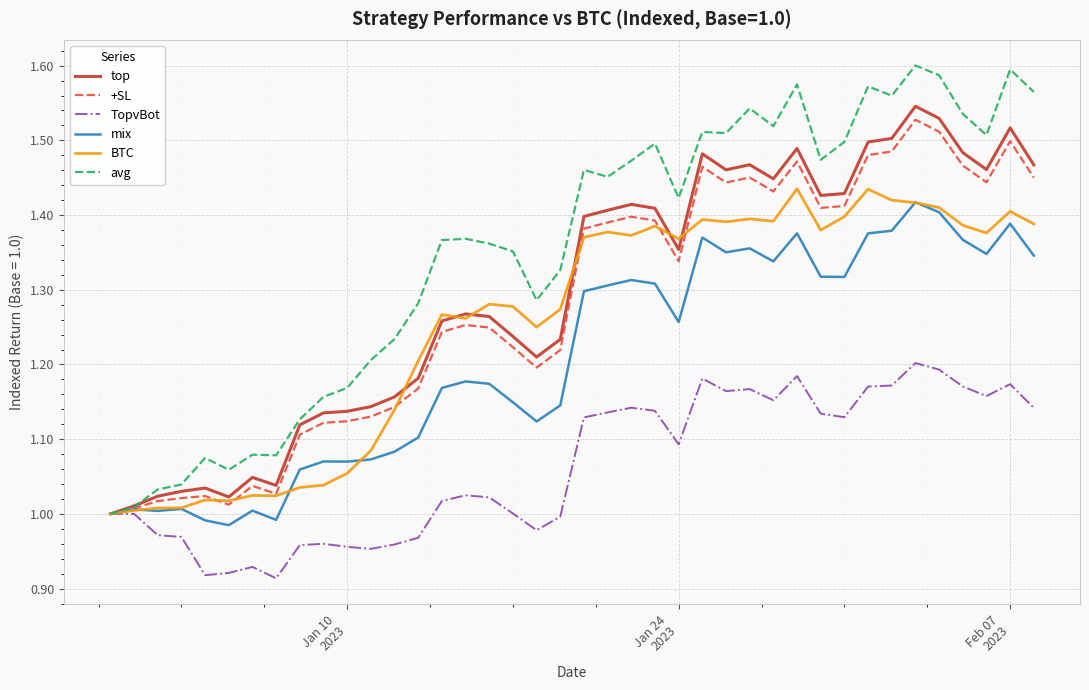

Which series has the largest range (max minus min)?

avg